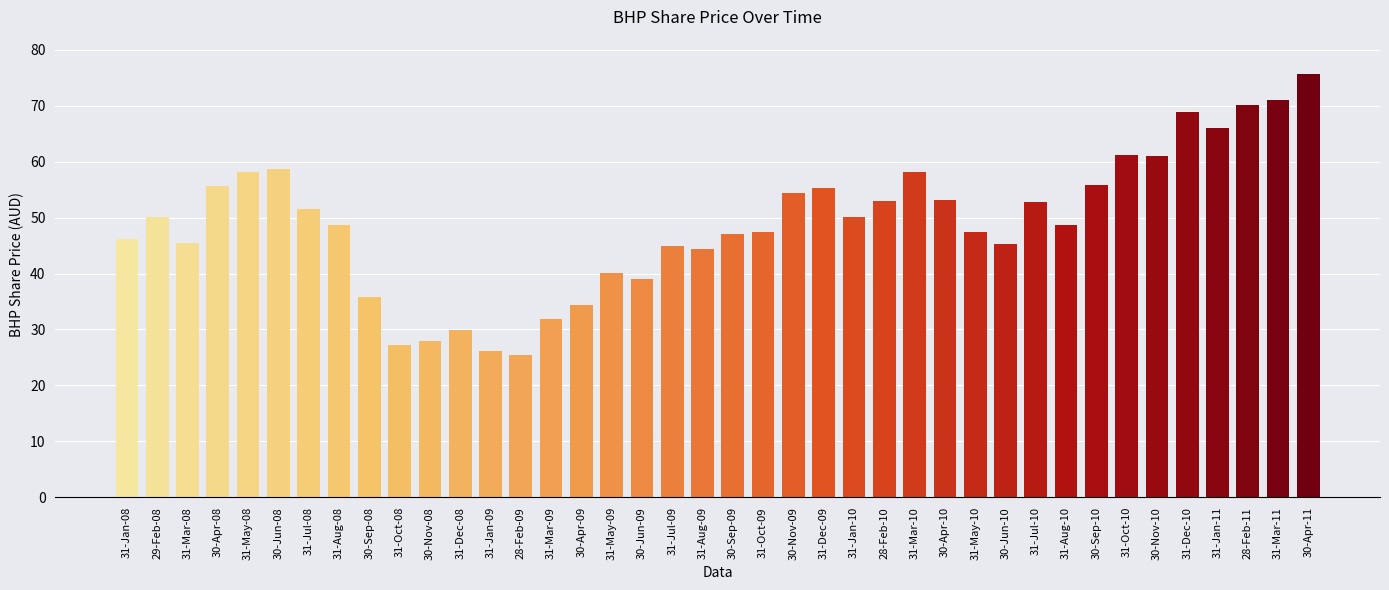

The value at 30-Nov-09 is 89.1. True or false?

False